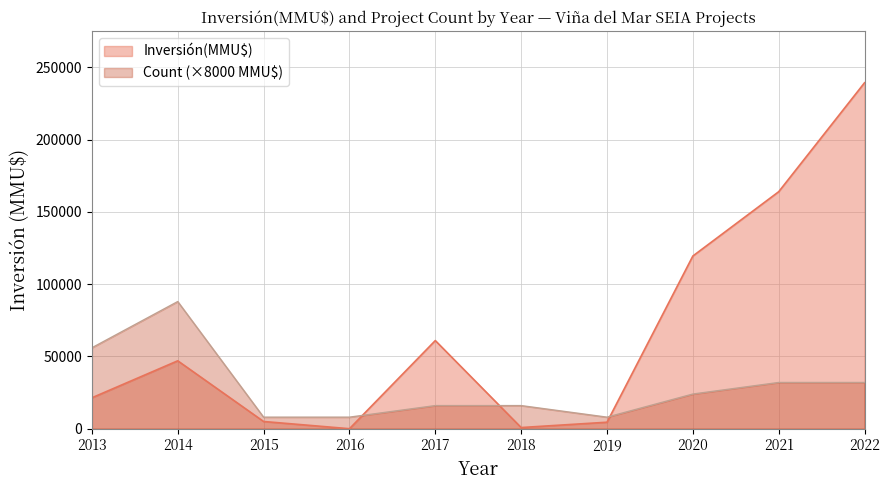

Reading left to right, list all the values displayed in this chart.

Inversión(MMU$): 21402	47000	5000	4	61000	816	4500	119499	164000	239400
Count: 56000	88000	8000	8000	16000	16000	8000	24000	32000	32000